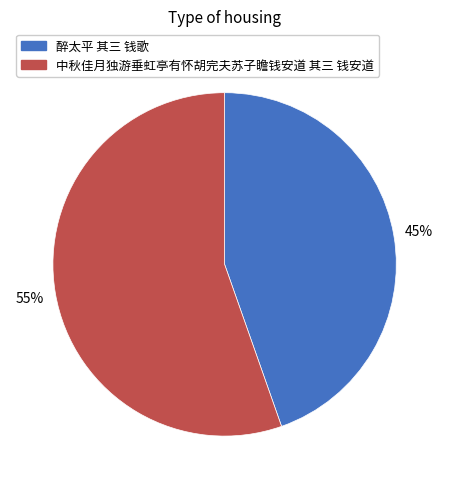

The 中秋佳月独游垂虹亭有怀胡完夫苏子瞻钱安道 其三 钱安道 slice represents 41% of the pie. True or false?

False